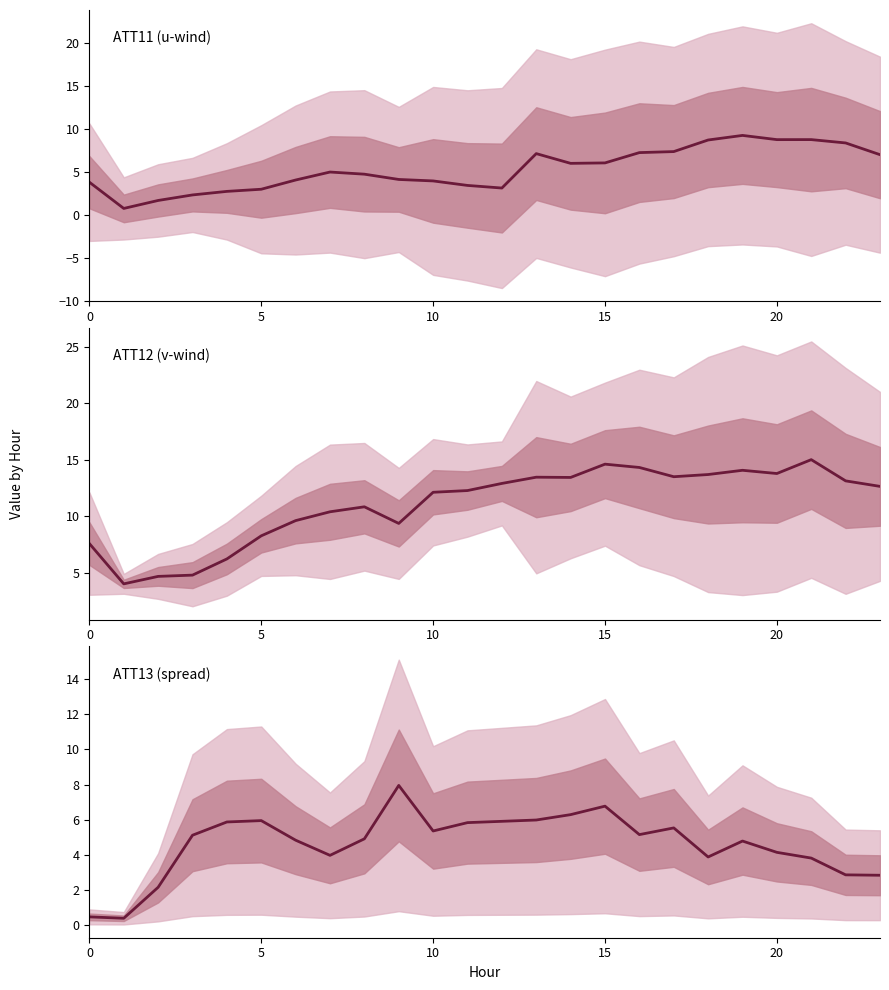

What is the label of the 7th point from the left?

6